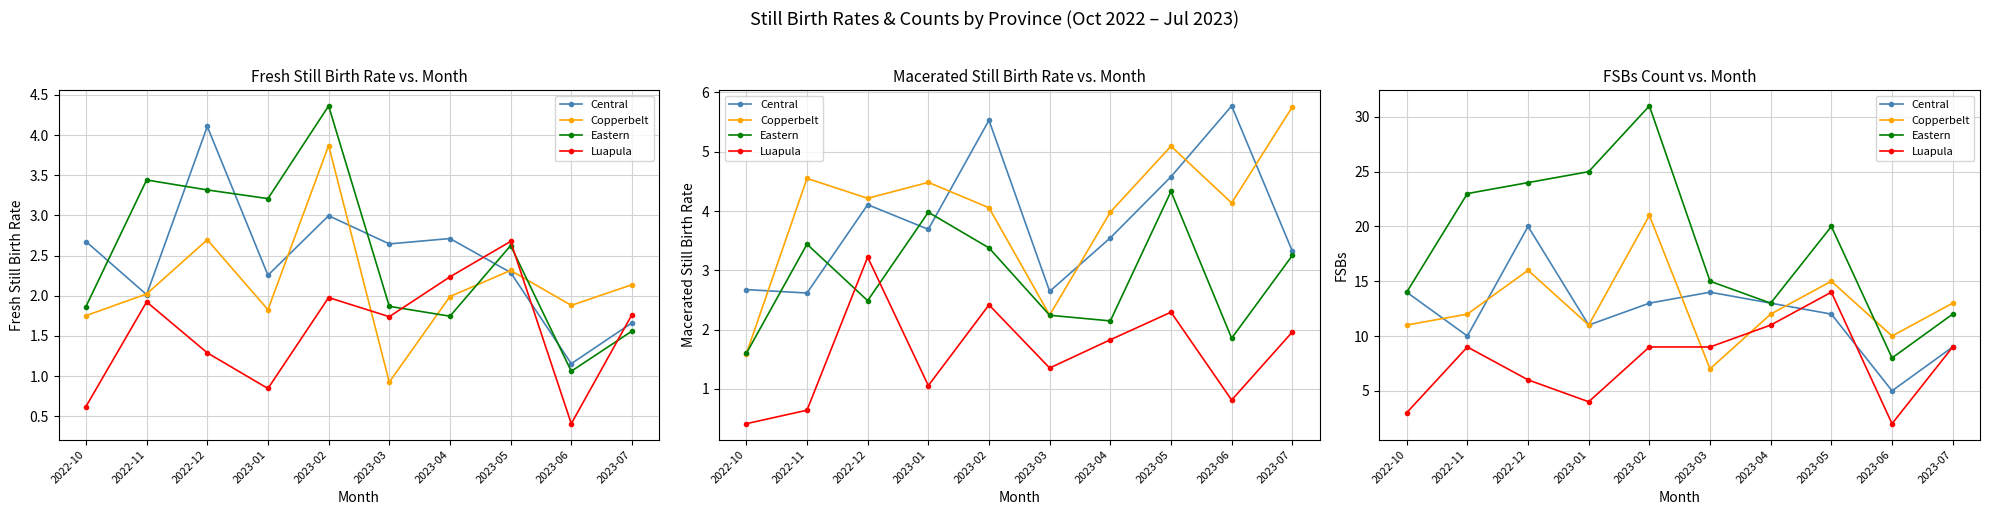

Where is the first local minimum for Central?

2022-11